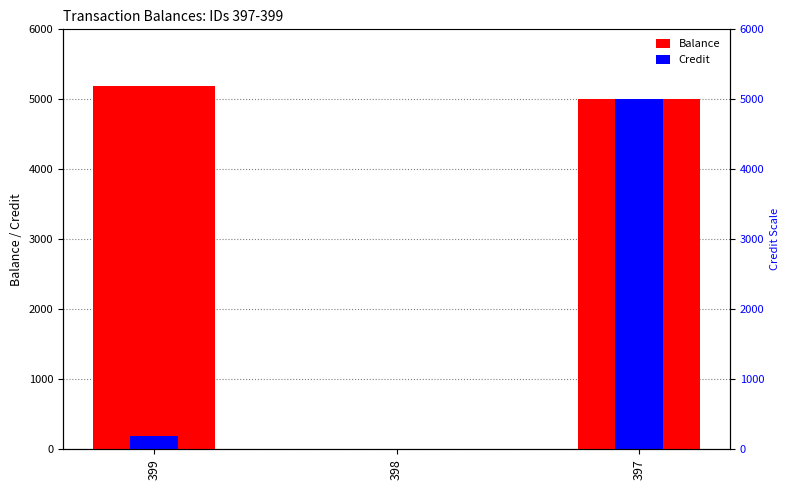

Is it true that Balance equals 8107.6 at 397?

False